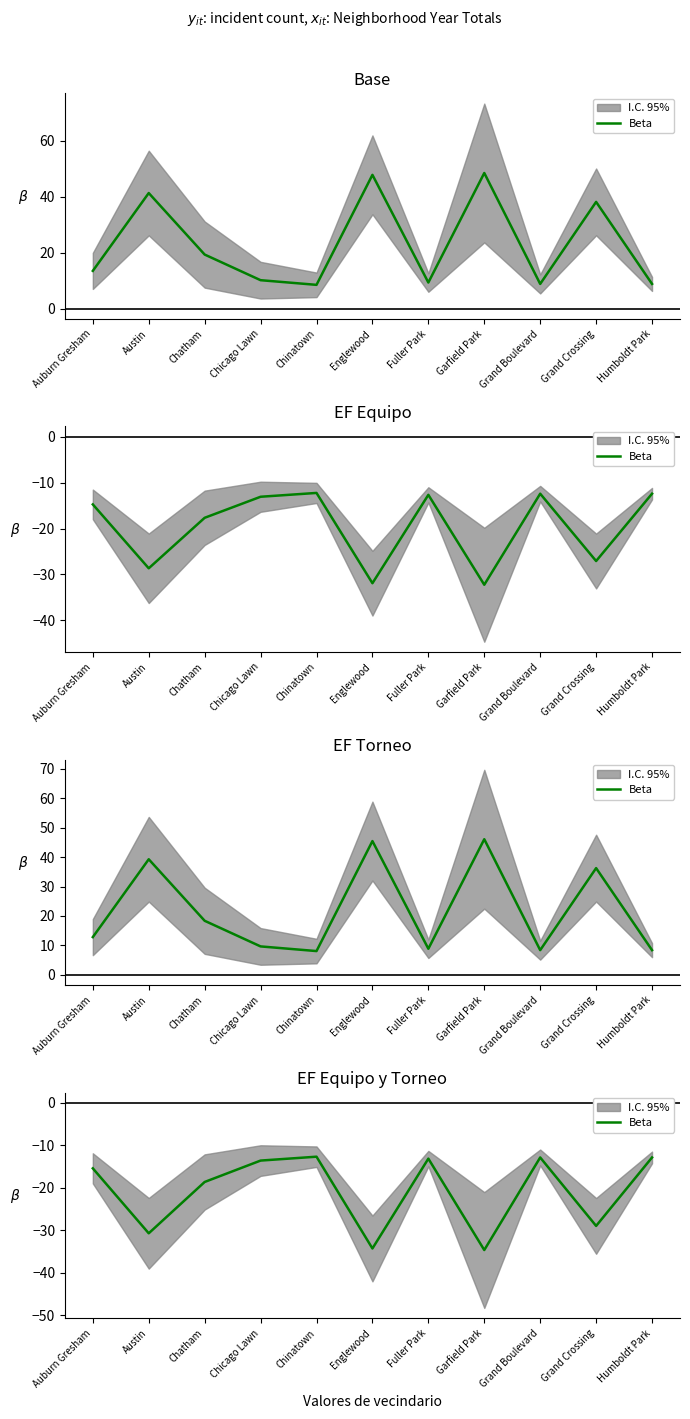

Rank the categories by value from lowest to highest.

Garfield Park, Englewood, Austin, Grand Crossing, Chatham, Auburn Gresham, Chicago Lawn, Fuller Park, Grand Boulevard, Humboldt Park, Chinatown